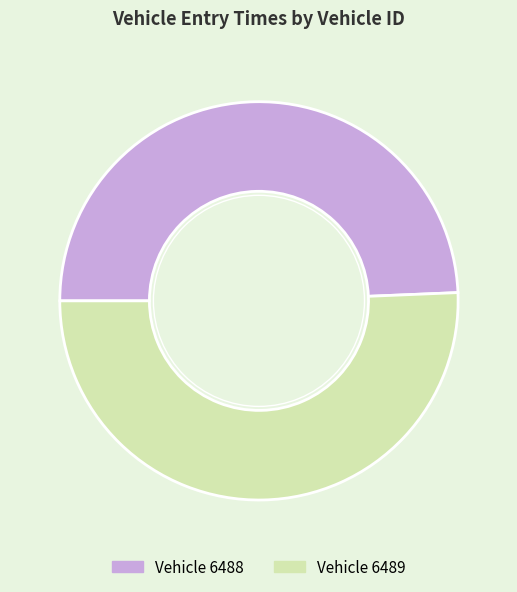

Does any single category account for the majority?

Yes